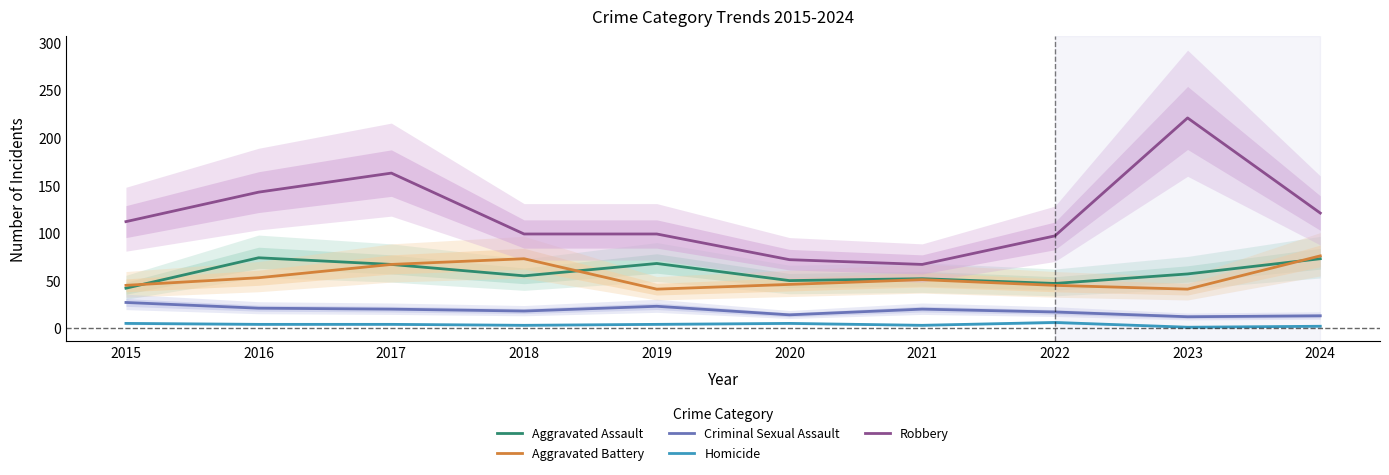

What is the approximate value of Criminal Sexual Assault at 2024, to the nearest 5?

15